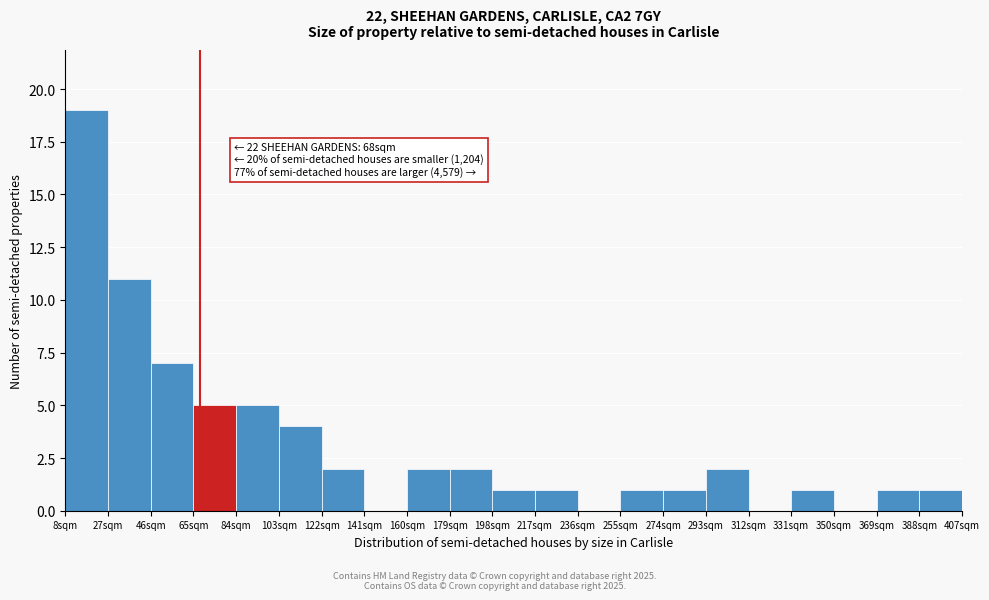

Which range on the x-axis has the tallest bar?

8 to 27